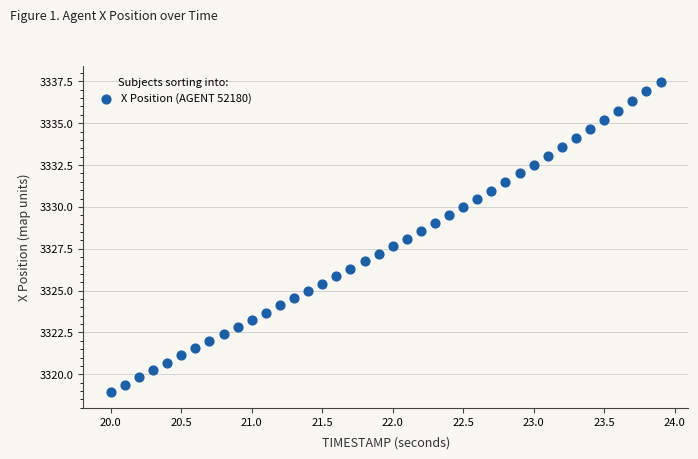

What is the range of X values (max minus min)?

3.9